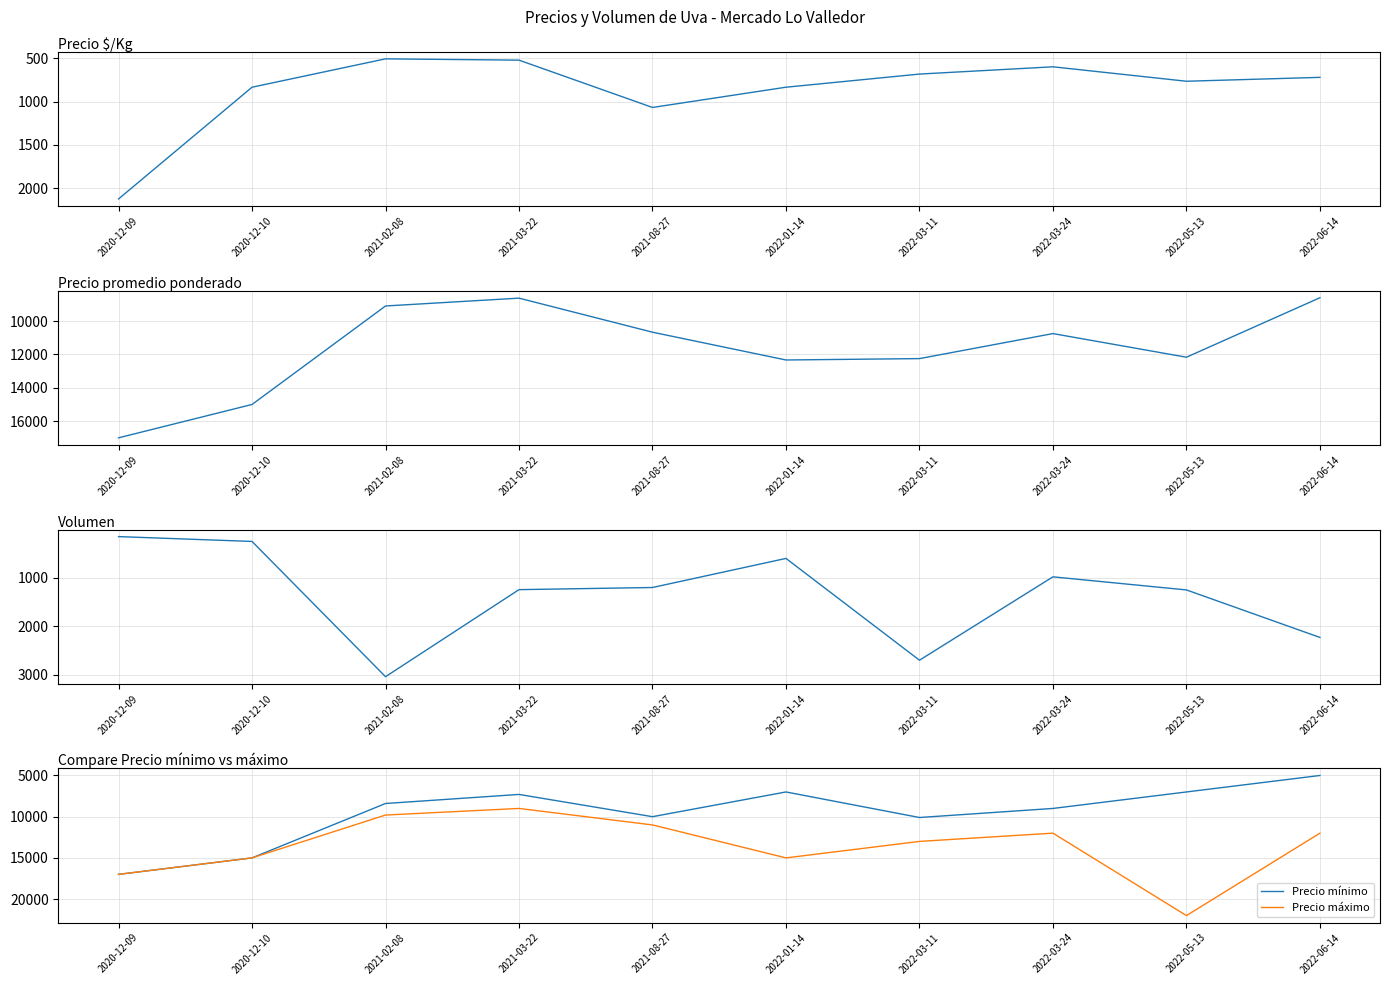

What is the sum of all Precio mínimo values?

95800